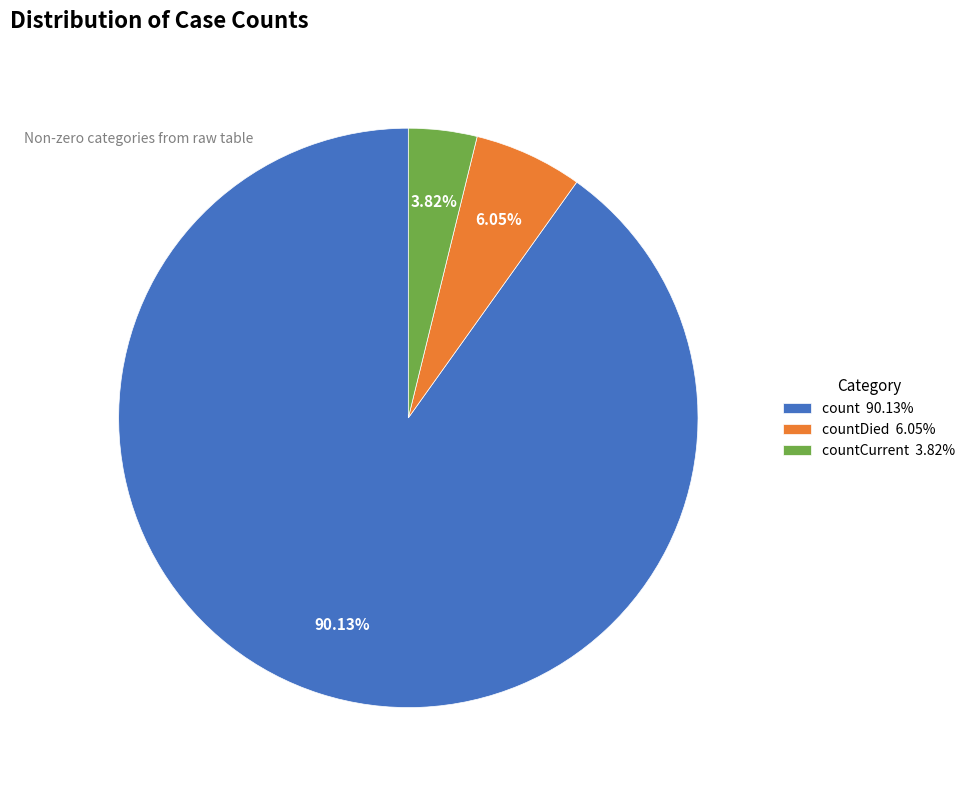

Do countCurrent 3.82% and count 90.13% together represent more than half of the pie?

Yes